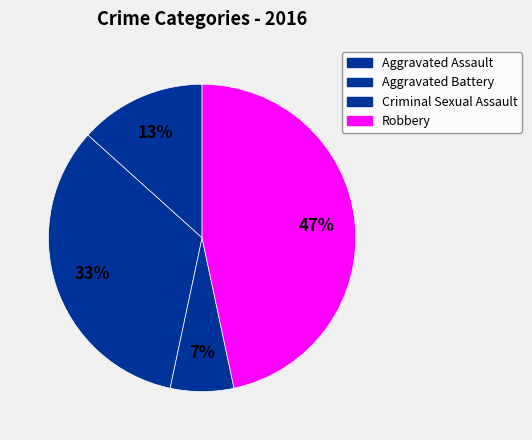

Which has a higher value, Criminal Sexual Assault or Aggravated Assault?

Aggravated Assault